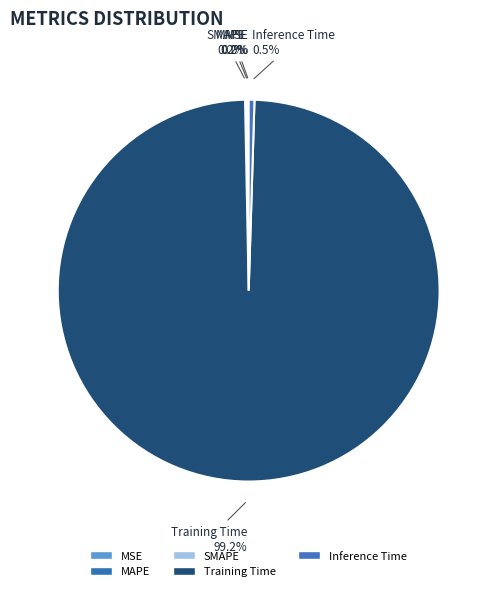

Is there a majority slice in this chart?

Yes